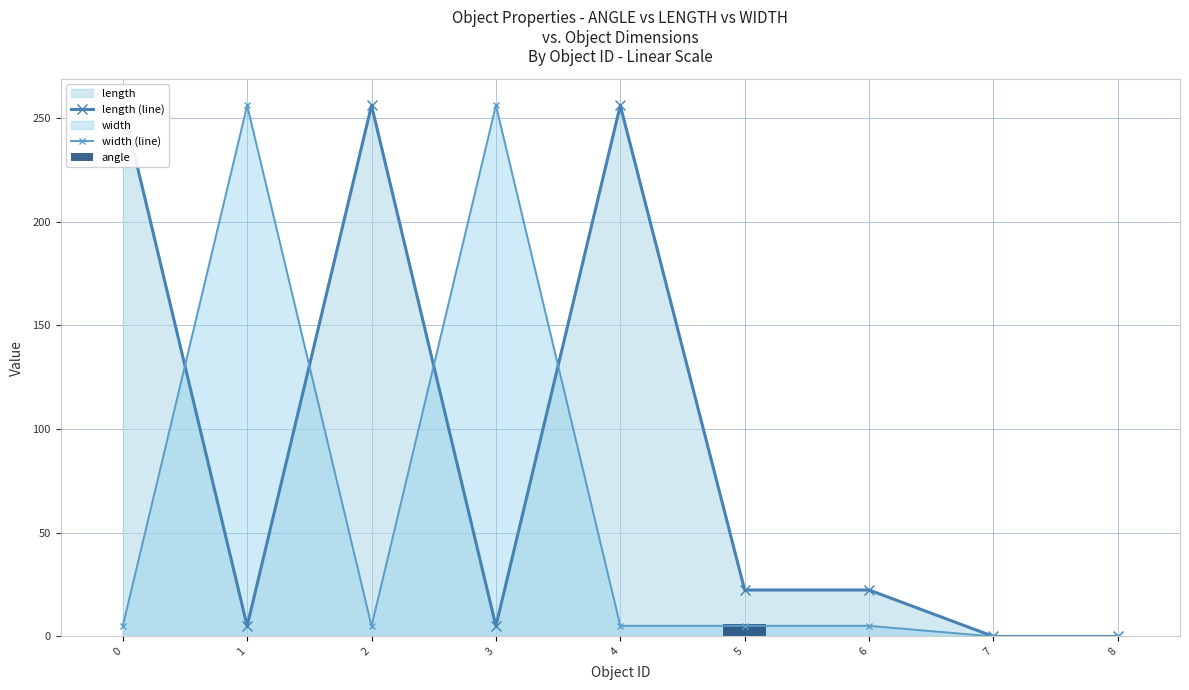

Count the number of categories in the chart.

9